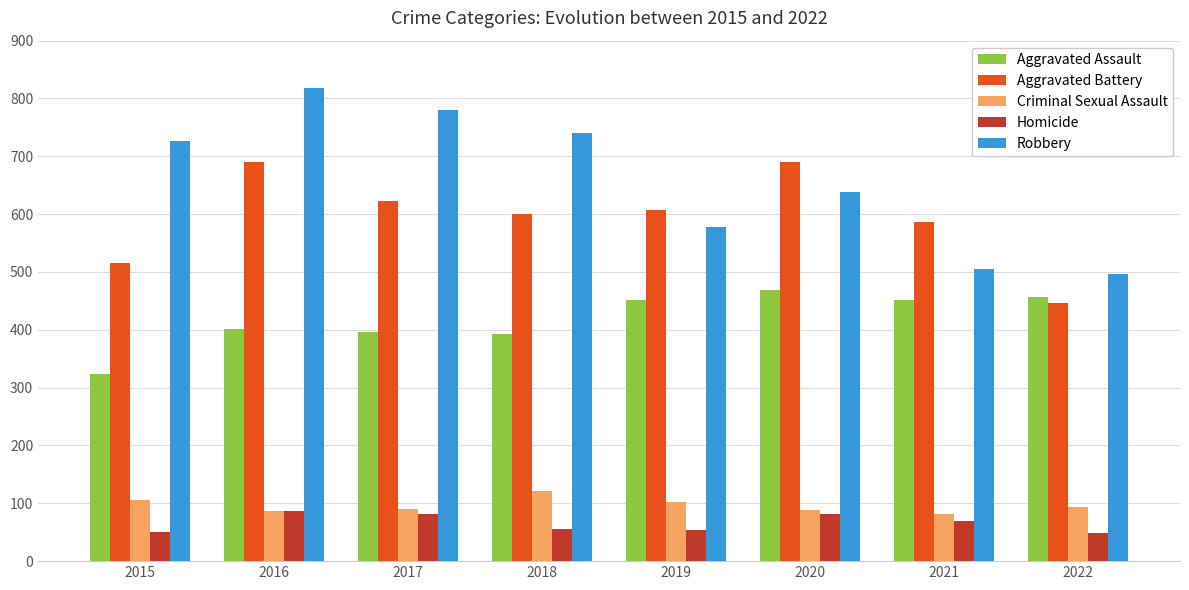

True or false: Robbery has a value of 311 at 2019.

False